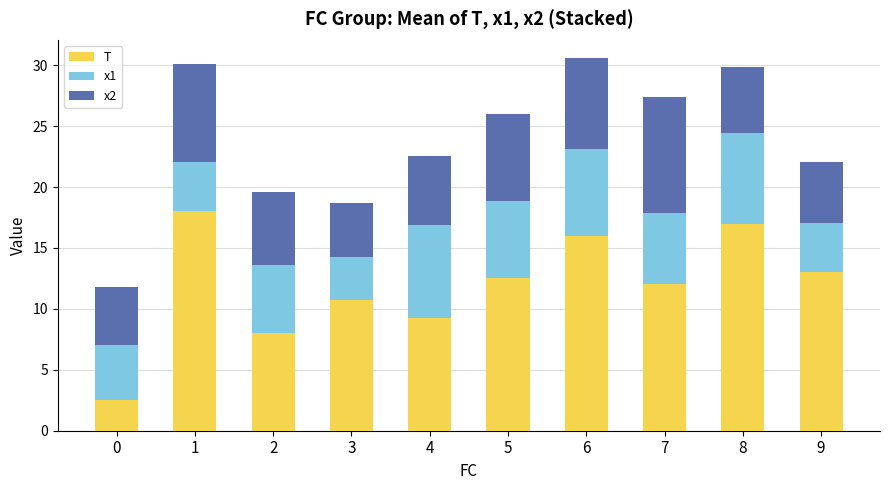

Count the number of data series in this chart.

3